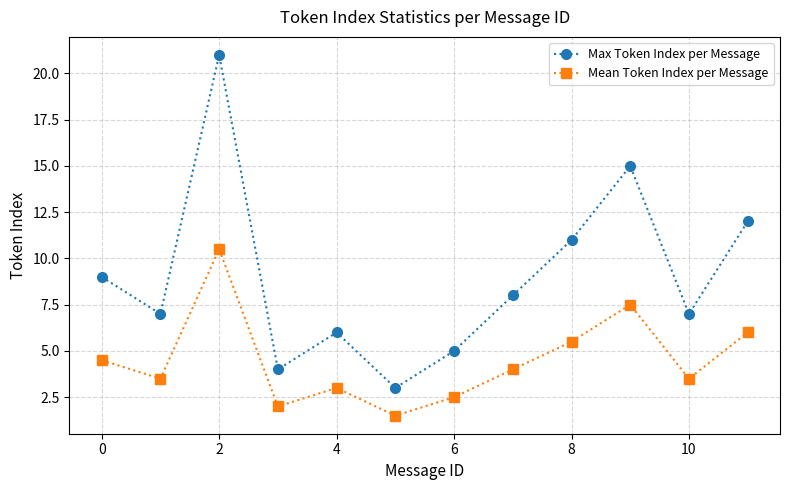

List the series in order of their overall mean, highest first.

Max Token Index per Message, Mean Token Index per Message